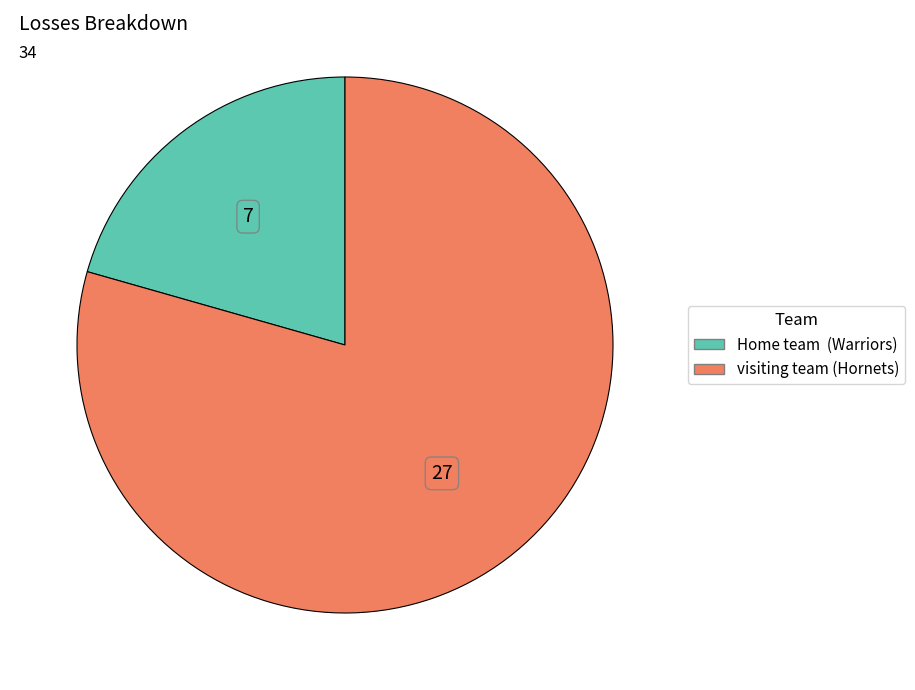

Combined, do visiting team (Hornets) and Home team (Warriors) account for over 50%?

Yes